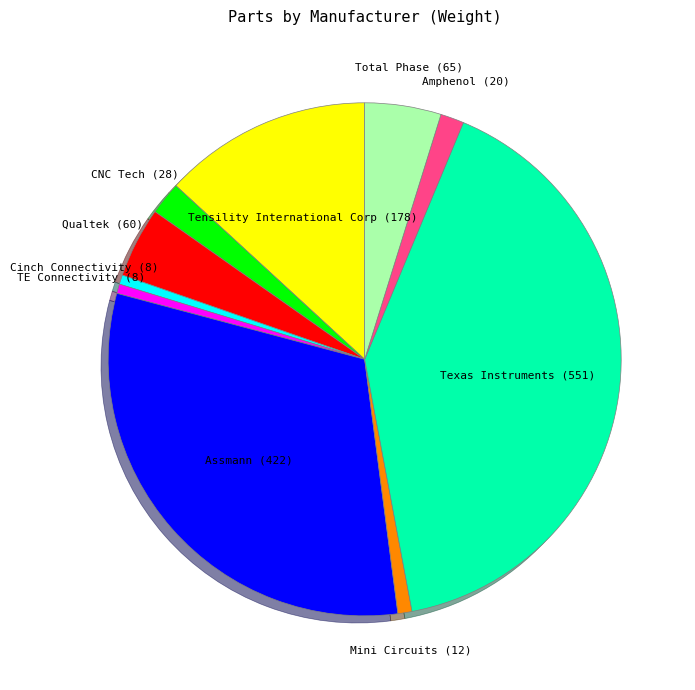

Is there a majority slice in this chart?

No